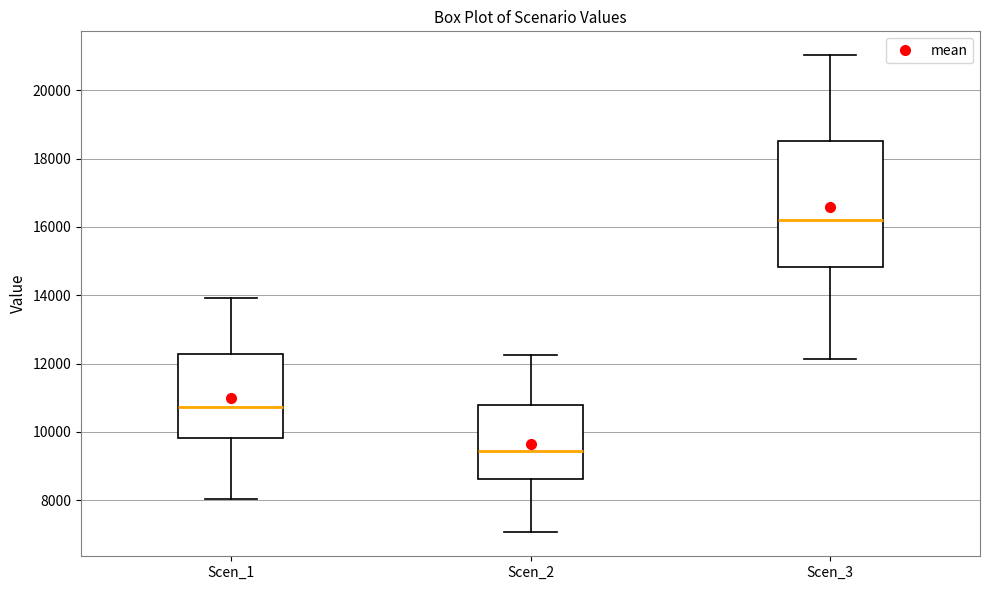

Reading left to right, read every box against the y-axis: the position of its median line, the range the box covers, and the ends of its whiskers. The values are not printed on the chart, so give them approximately, as read against the axis.

Scen_1: median 10800, box 9800 to 12200, whiskers 8000 to 14000
Scen_2: median 9400, box 8600 to 10800, whiskers 7000 to 12200
Scen_3: median 16200, box 14800 to 18600, whiskers 12200 to 21000